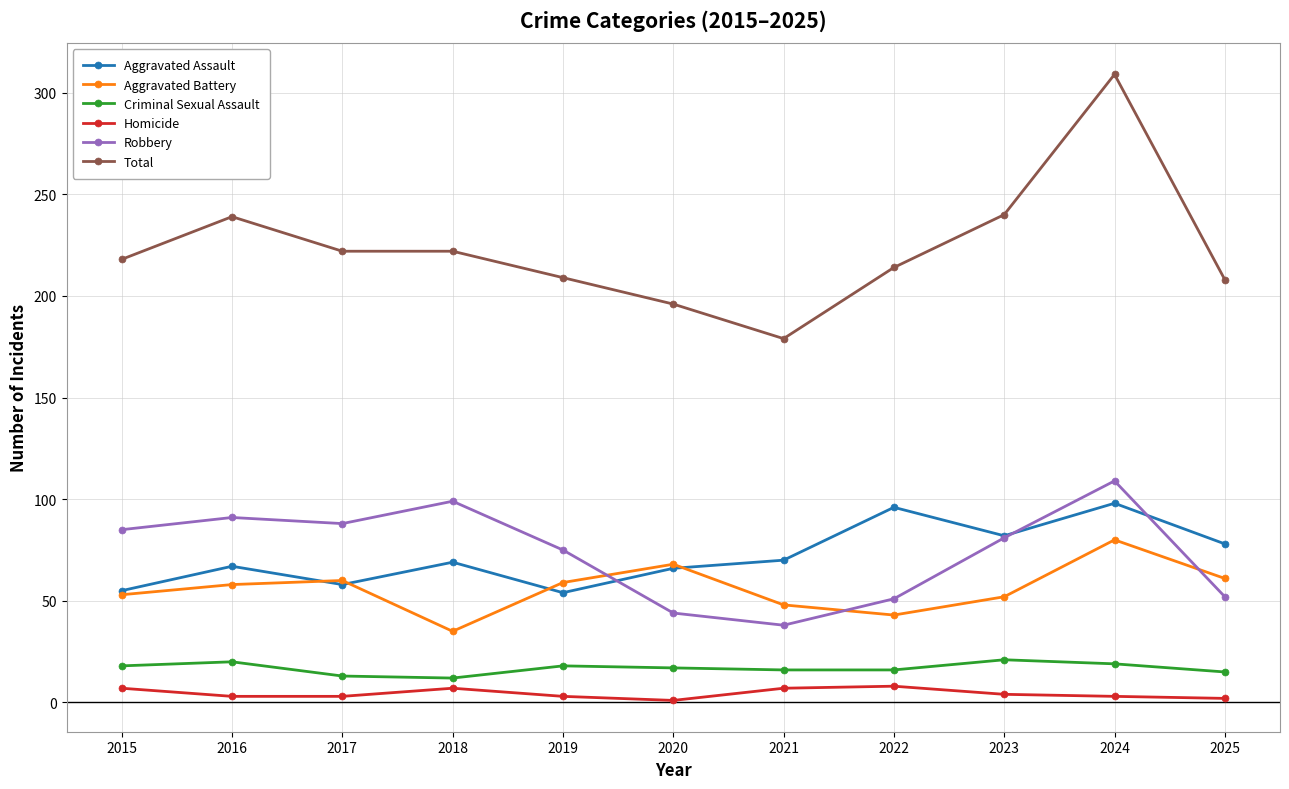

How many series are shown in this chart?

6